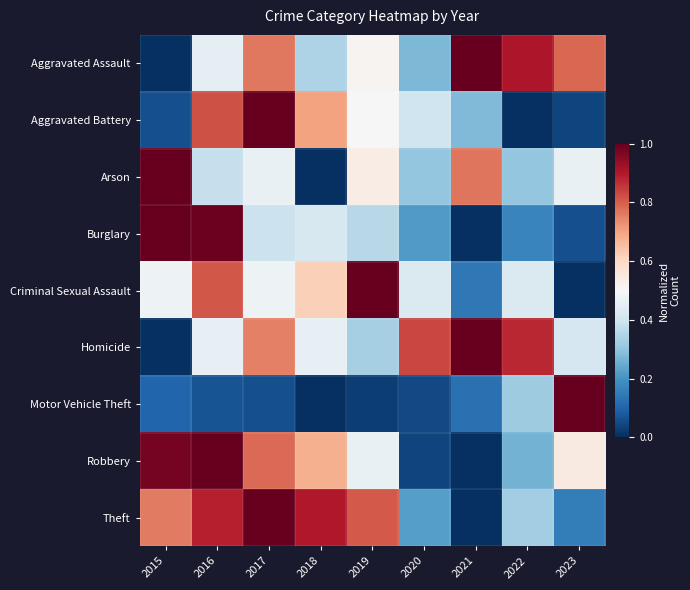

Count the number of data series in this chart.

9